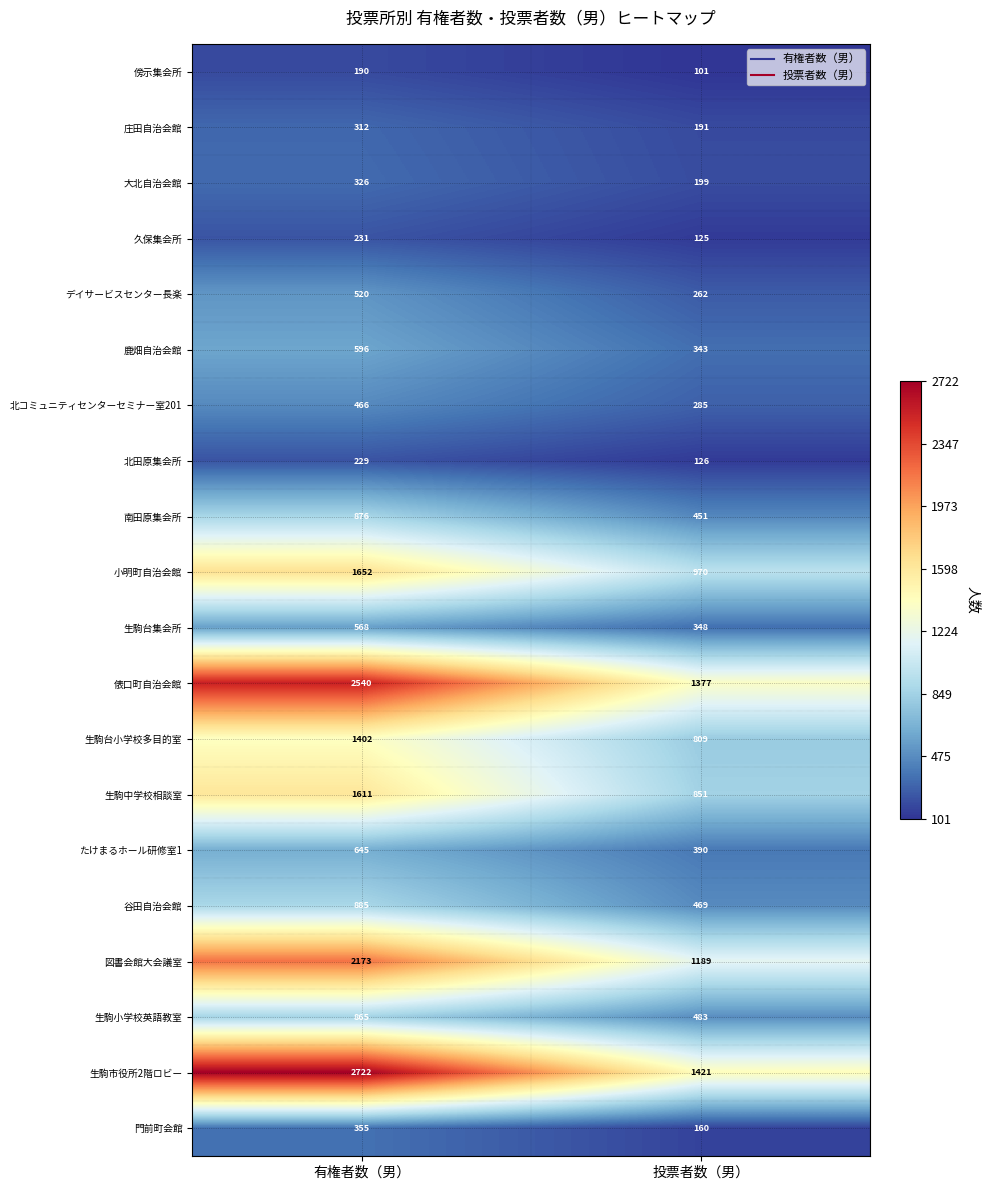

What is the total value across all series at 有権者数（男）?

19164